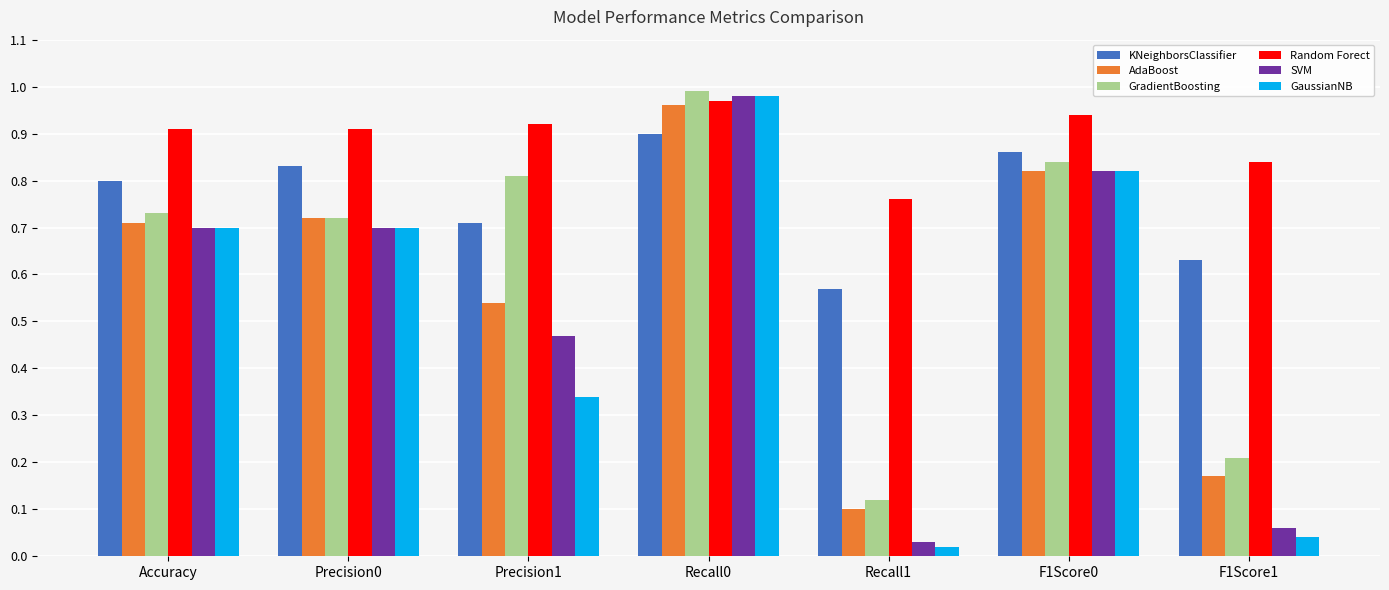

What is the label of the 5th bar from the left?

Recall1